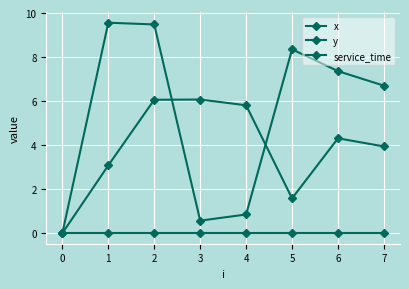

True or false: y has a value of 1.9 at 6.

False